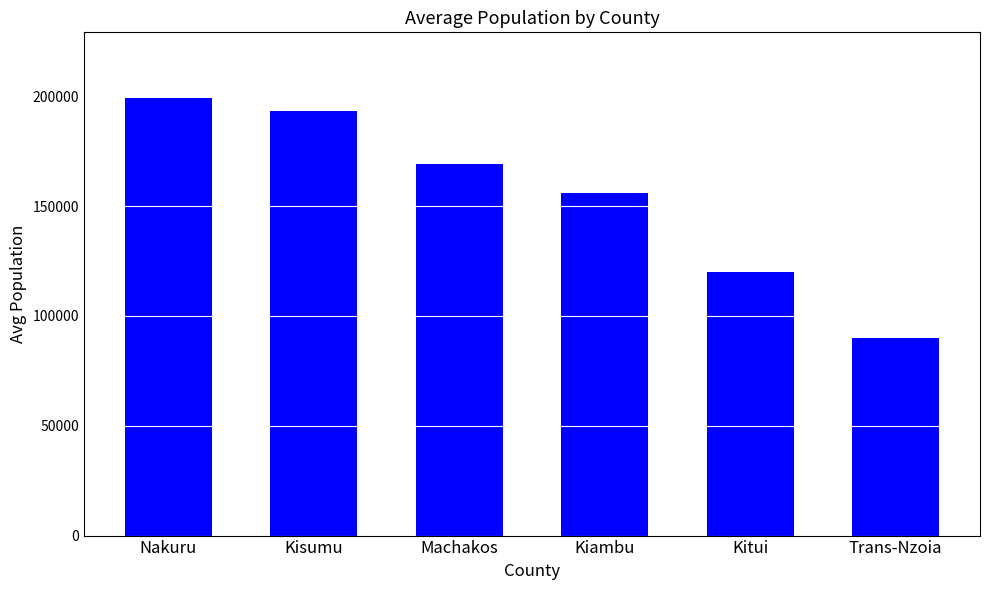

What is the label of the 4th bar from the right?

Machakos